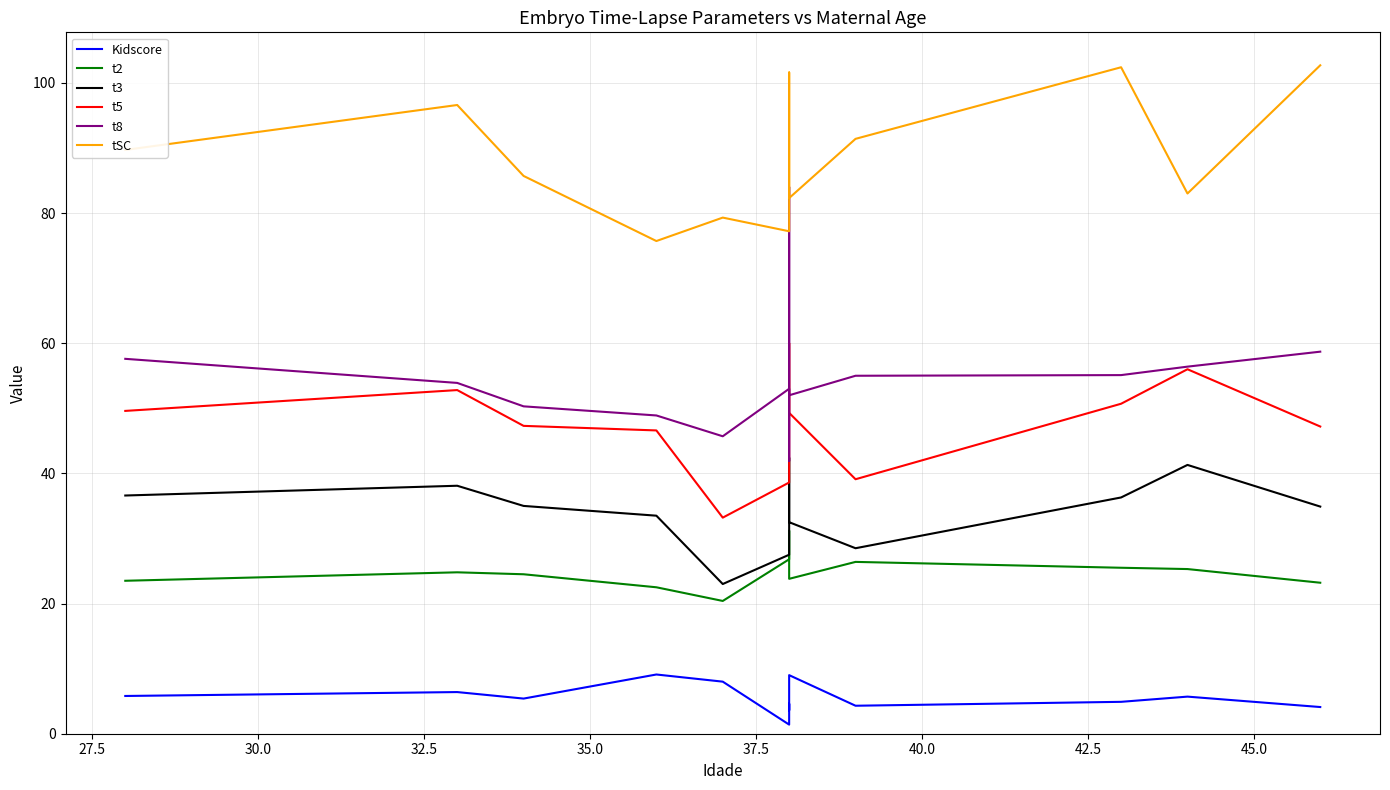

What is the minimum value for Kidscore?

1.4